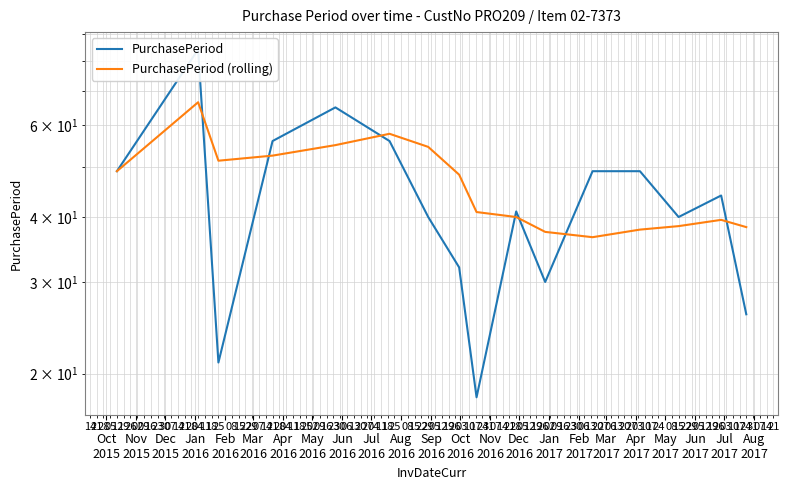

What is the value of the PurchasePeriod point at the 13th from the left?

49.0